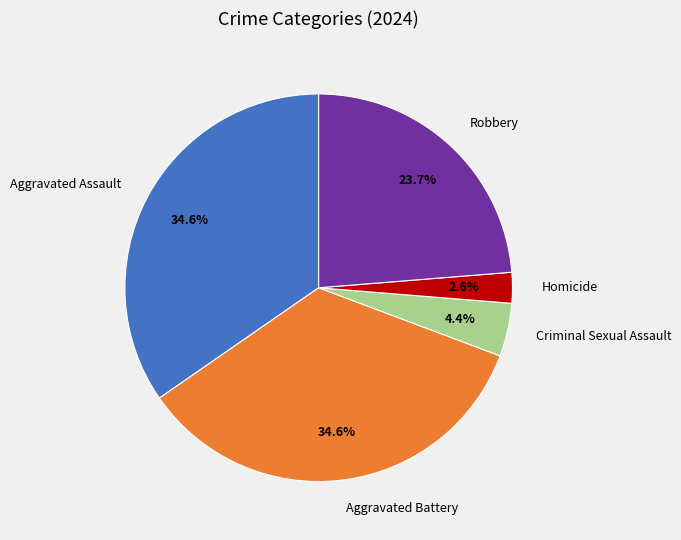

Between Aggravated Assault and Robbery, which is larger?

Aggravated Assault